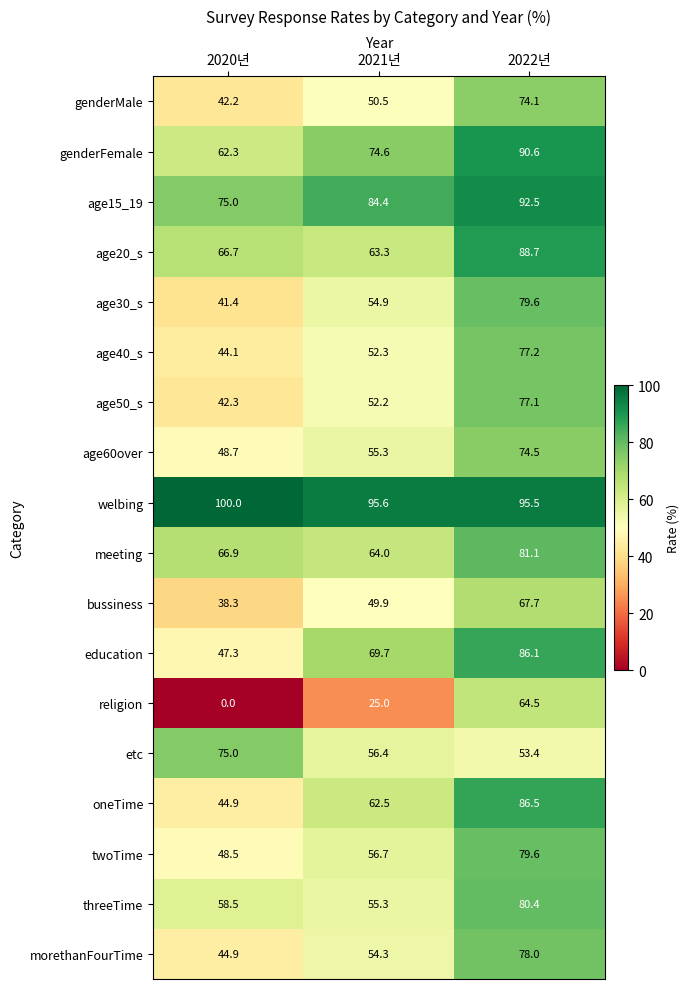

Is it true that age50_s equals 45.0 at 2022년?

False